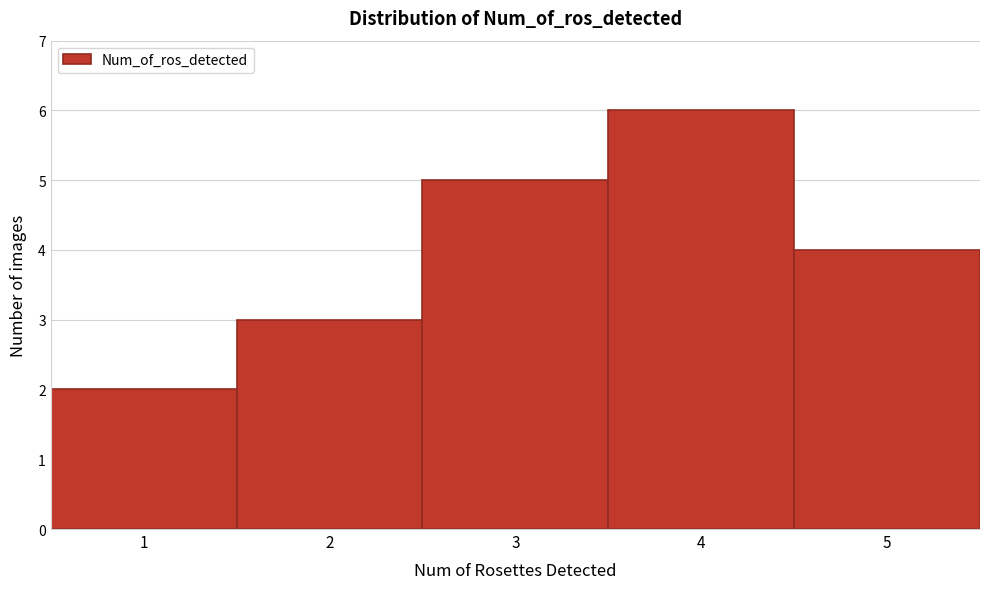

Reading left to right, list every bar in this chart as the range it spans on the x-axis followed by its height. The values are not printed on the chart, so give them approximately, as read against the axis.

0.5 to 1.5: 2
1.5 to 2.5: 3
2.5 to 3.5: 5
3.5 to 4.5: 6
4.5 to 5.5: 4